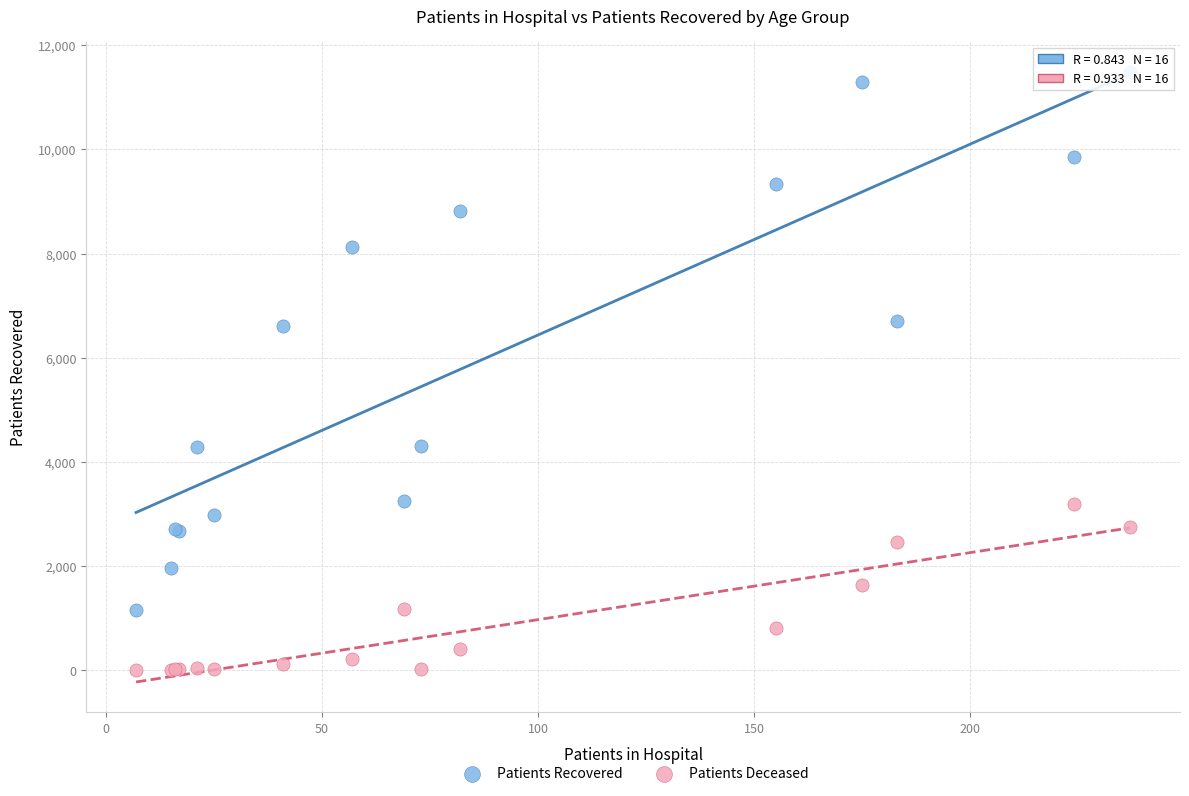

Which series reaches the minimum Y coordinate?

Patients Deceased